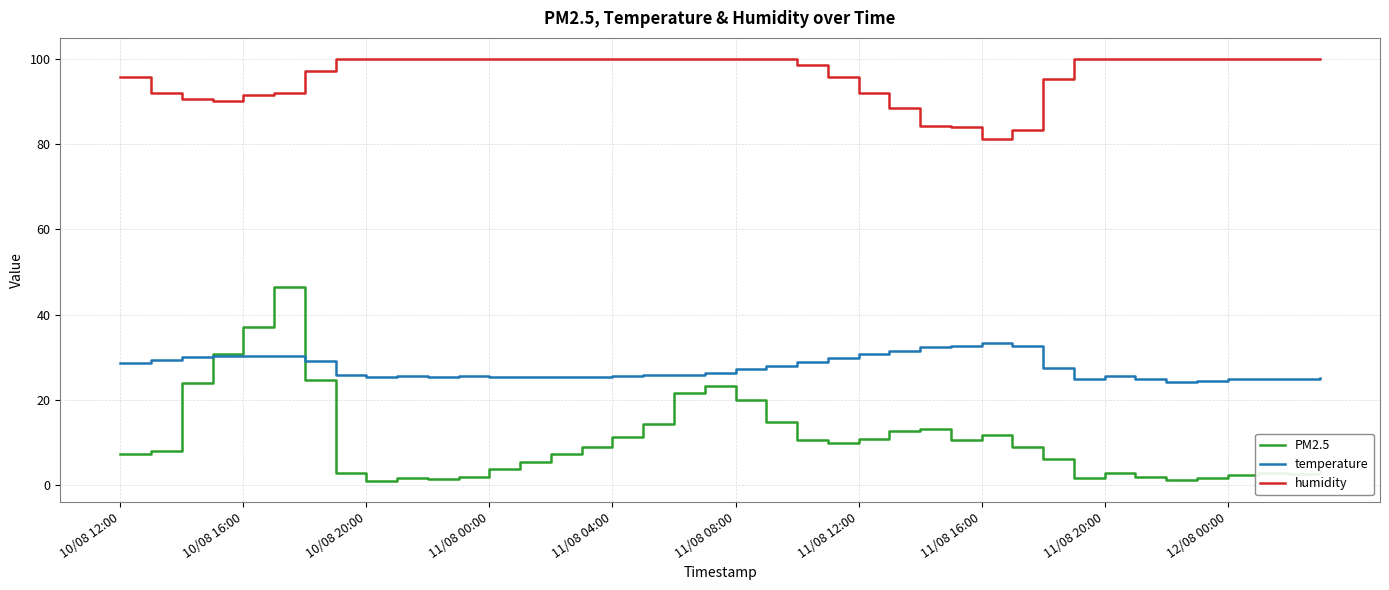

What are all the series names shown in the legend?

PM2.5, temperature, humidity